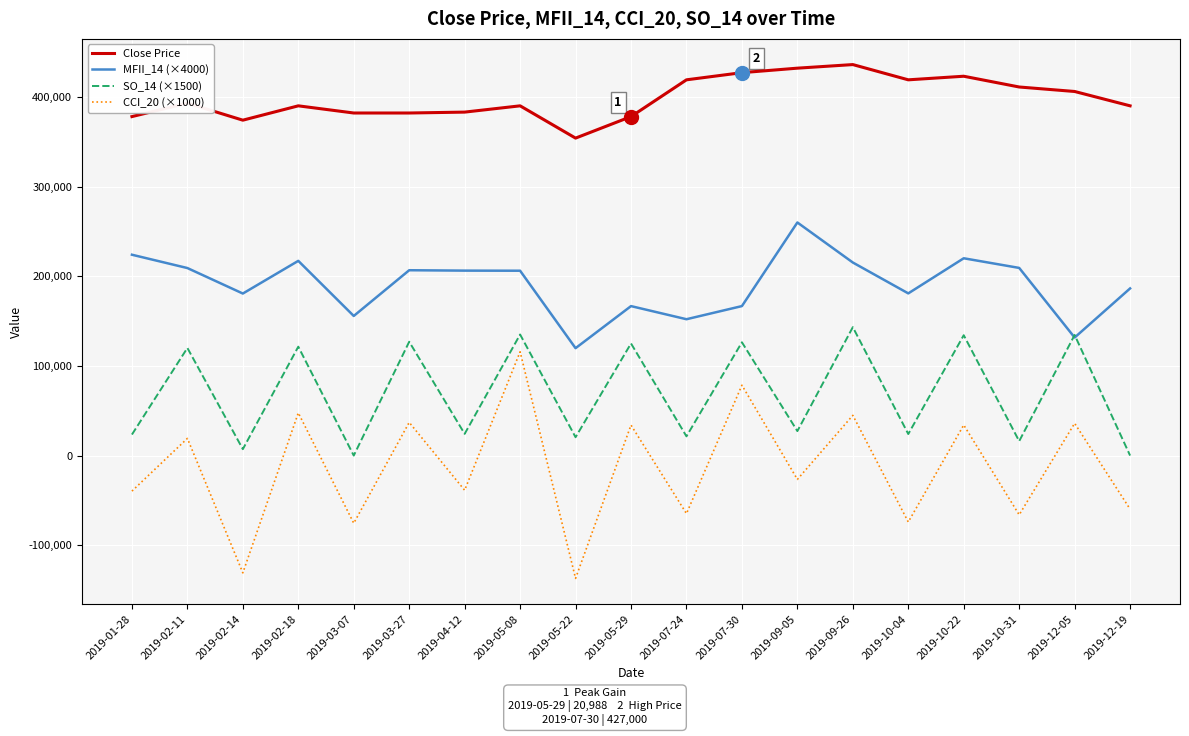

Which series has the largest range (max minus min)?

CCI_20 (×1000)